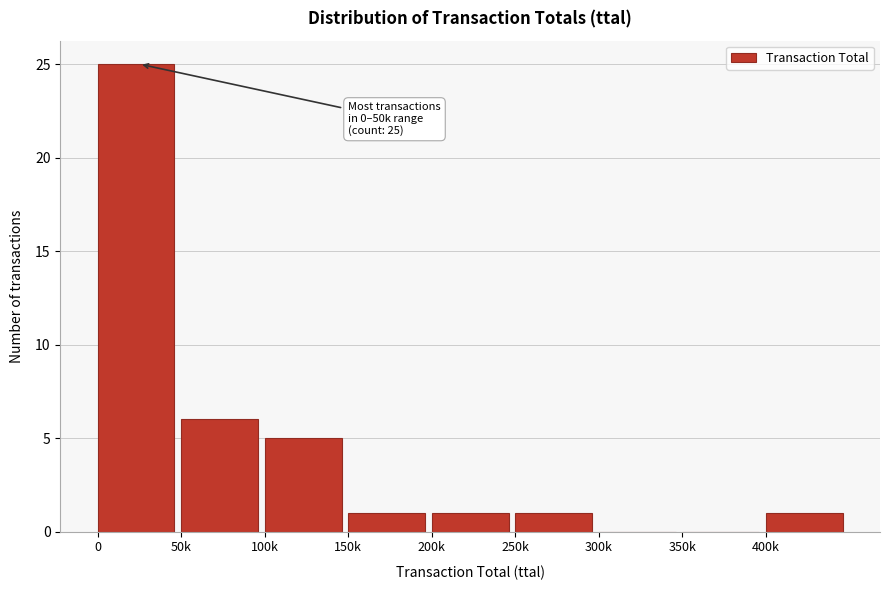

Reading left to right, transcribe all the data shown in this chart.

0=25	50k=6	100k=5	150k=1	200k=1	250k=1	300k=0	350k=0	400k=1